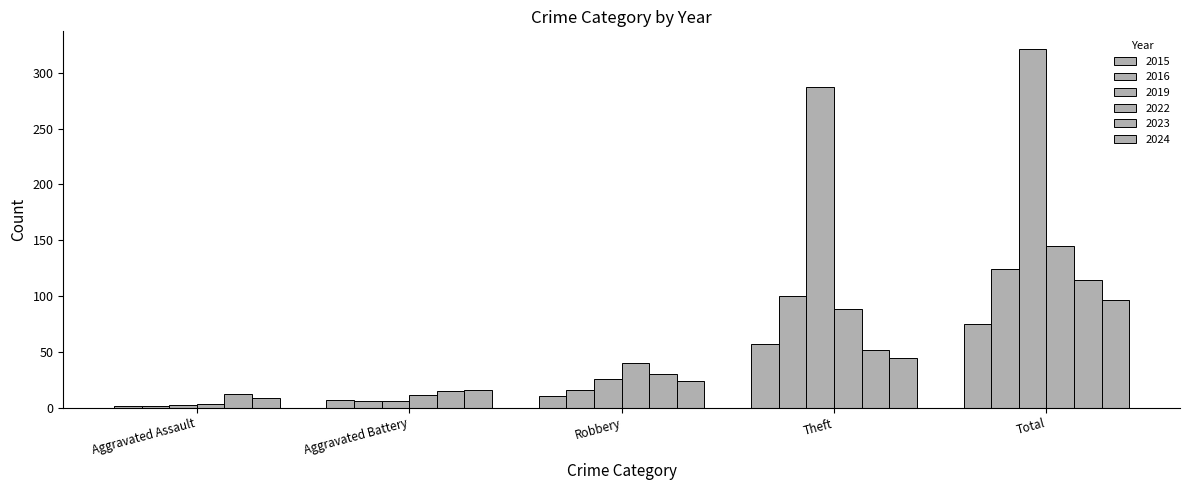

Are the bars horizontal?

No